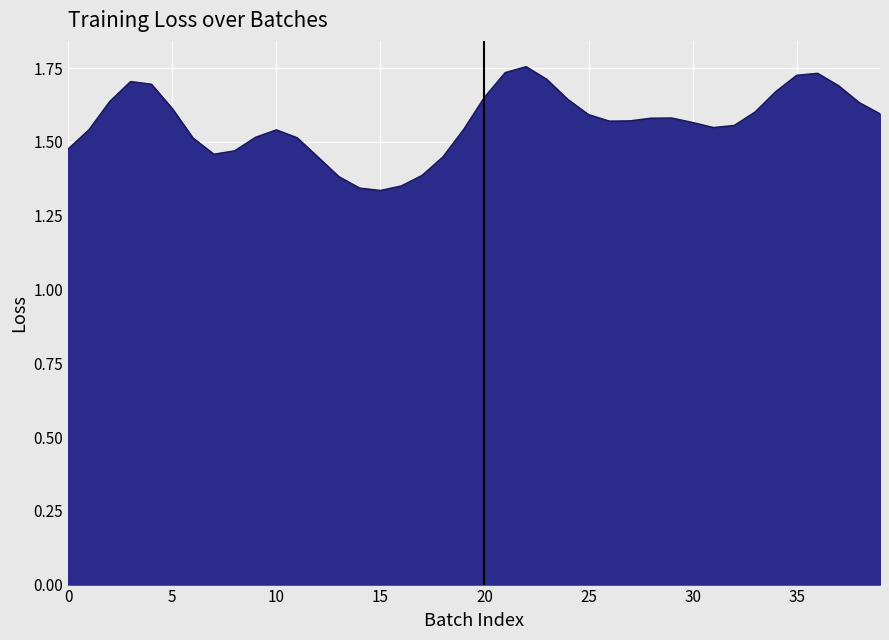

What is the difference between the maximum and minimum values?

0.4